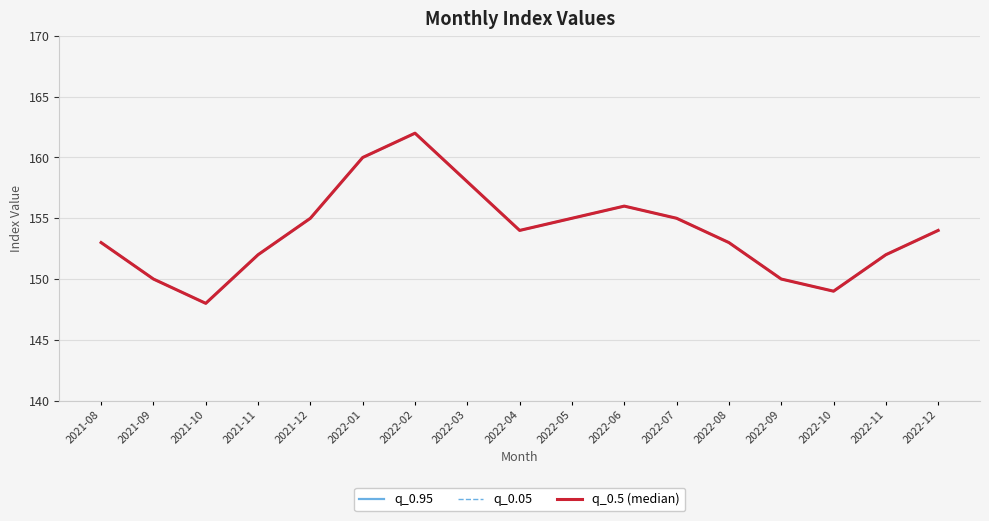

What is the label of the 7th point from the right?

2022-06